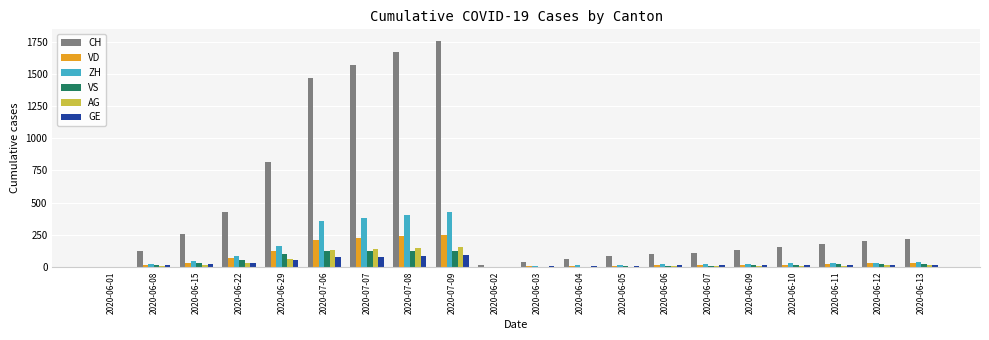

Where is CH nearest to the value 880?

2020-06-29